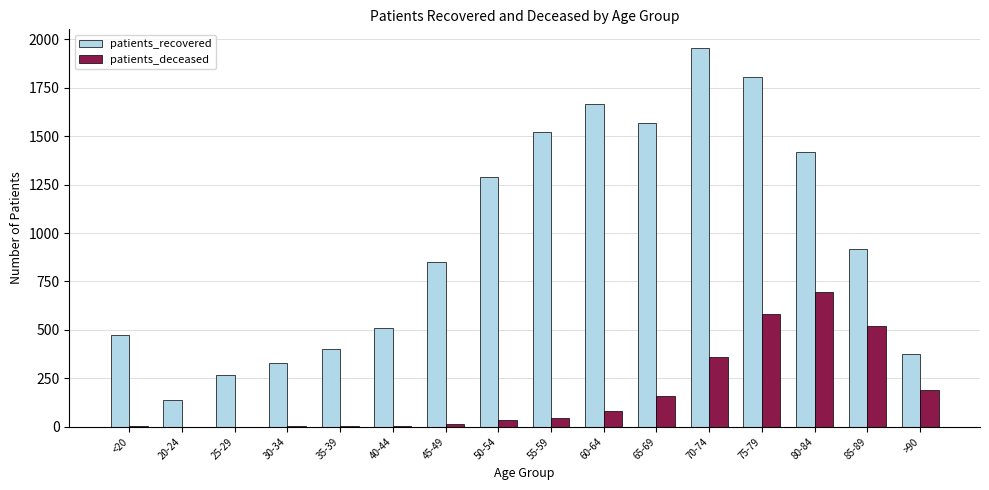

What is the maximum value for patients_deceased?

693